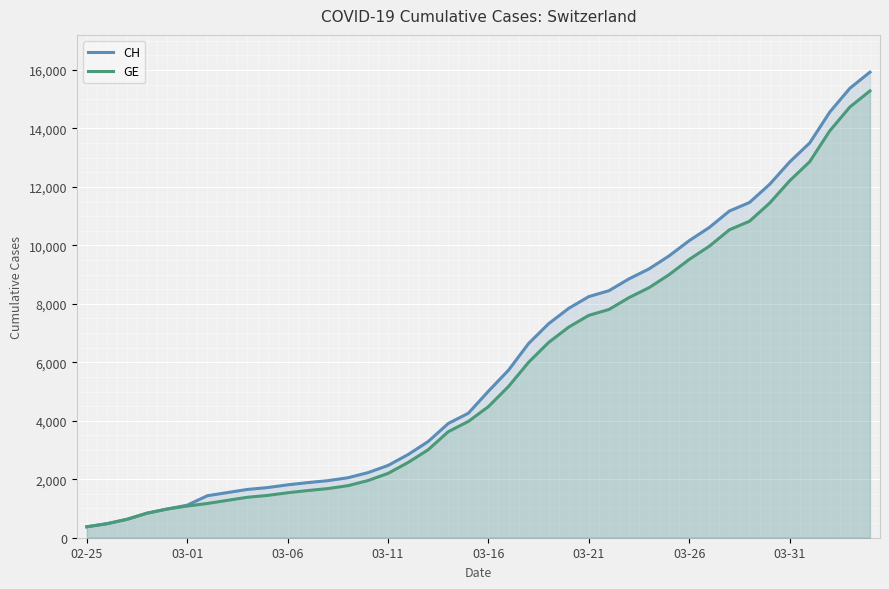

At 03-31, list the series in order from largest to smallest.

CH, GE